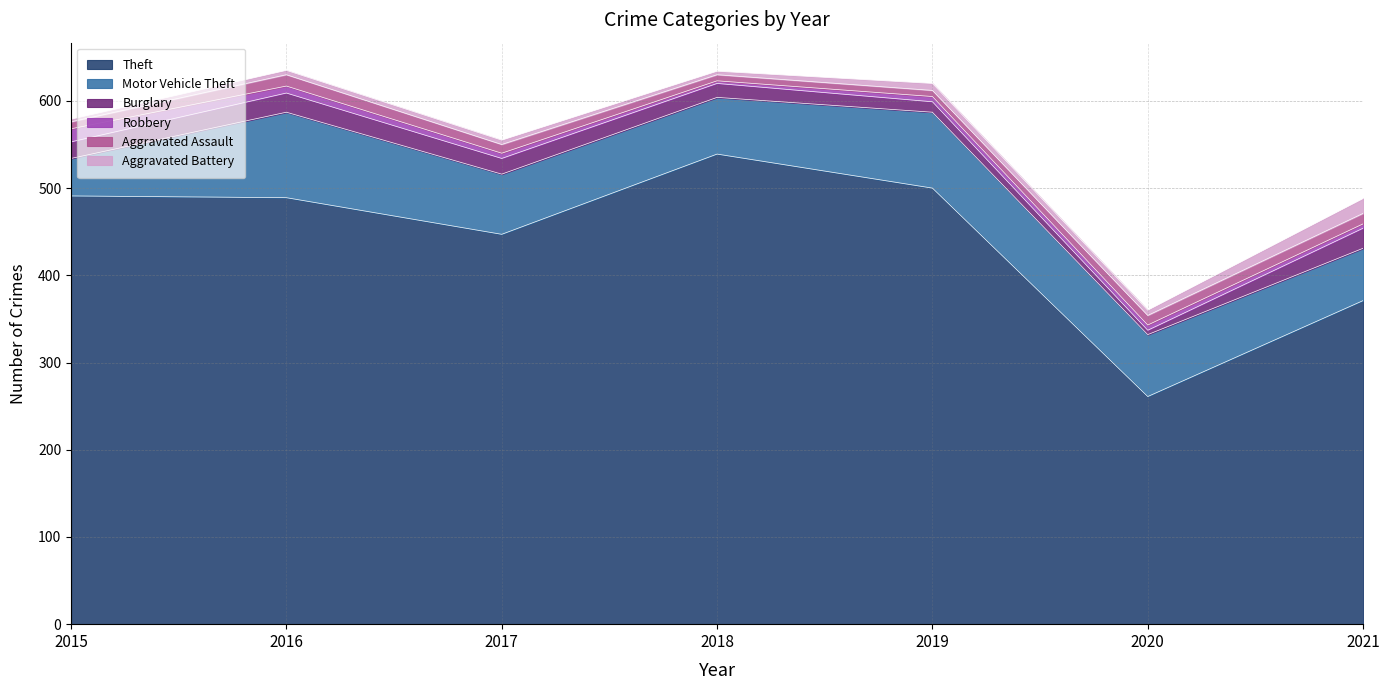

Reading right to left, list all the values displayed in this chart.

Theft: 371	261	500	539	447	489	491
Motor Vehicle Theft: 60	71	87	65	69	98	43
Burglary: 23	5	12	16	18	22	19
Robbery: 5	6	6	3	6	8	15
Aggravated Assault: 12	11	7	7	10	13	8
Aggravated Battery: 17	6	8	4	5	5	3